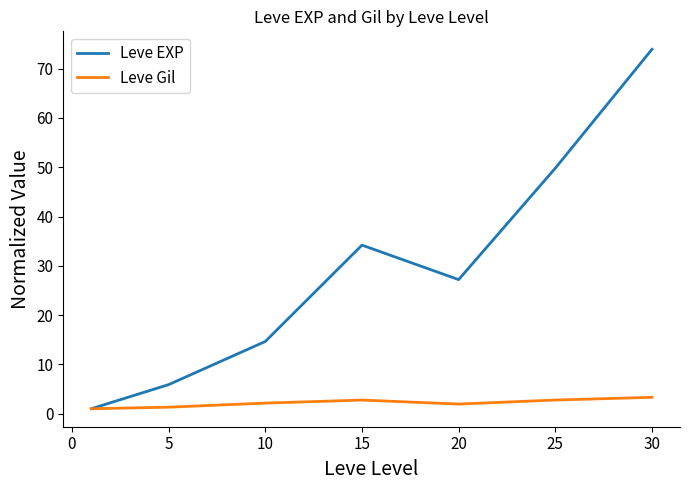

What is the average value of the Leve EXP series?

29.5